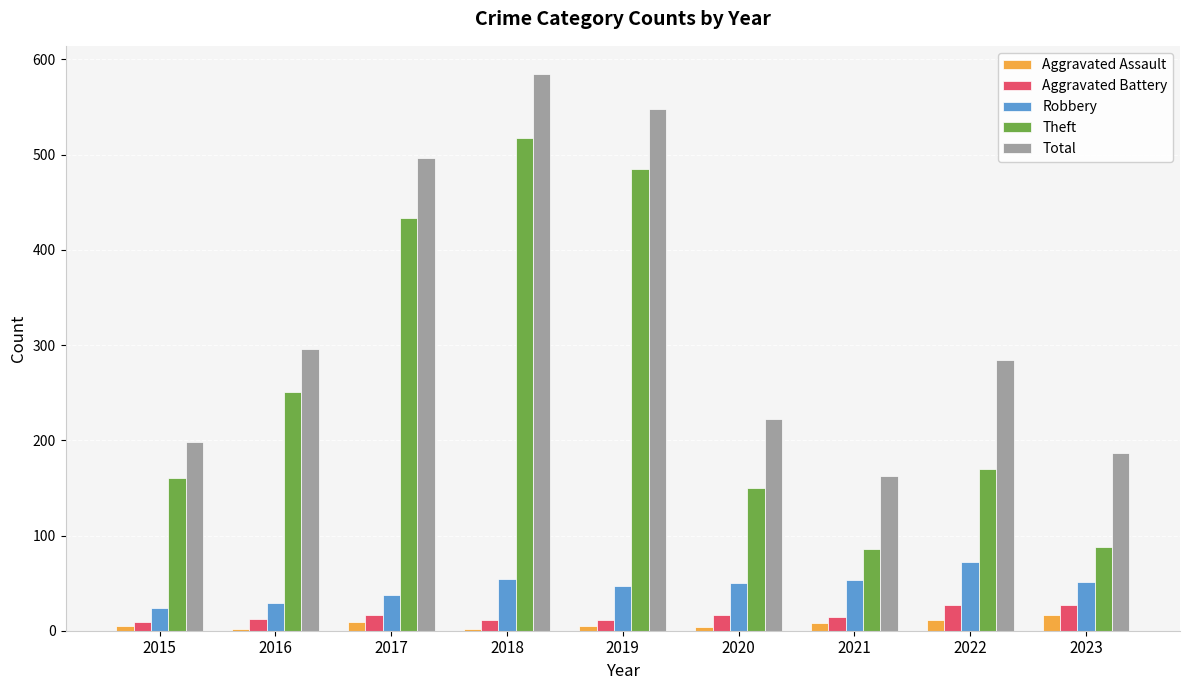

What are all the series names shown in the legend?

Aggravated Assault, Aggravated Battery, Robbery, Theft, Total